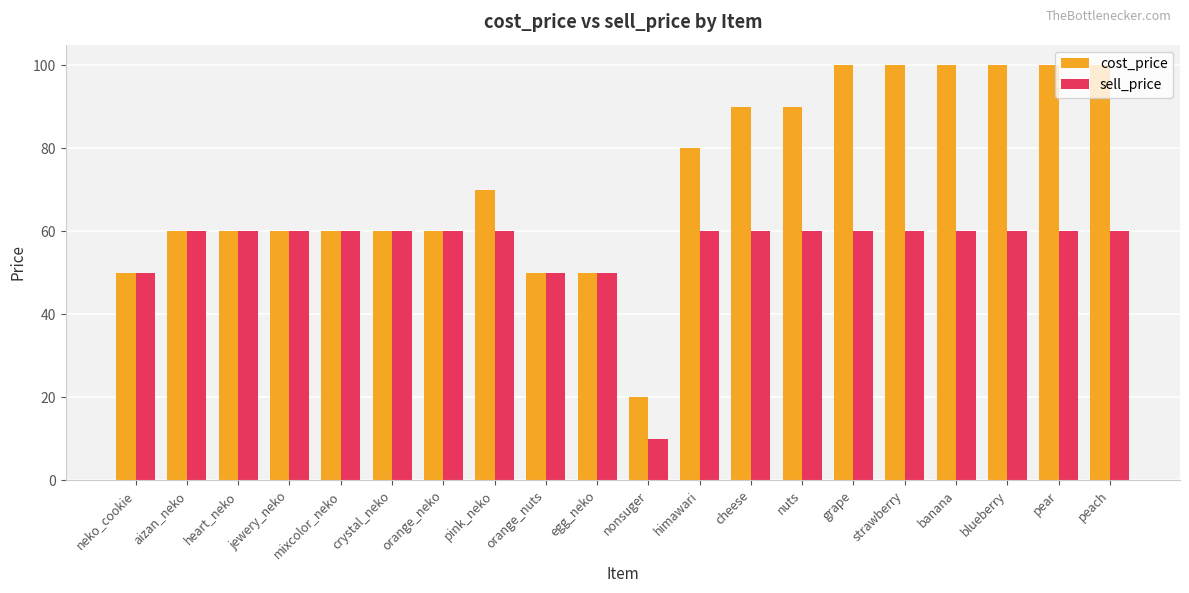

Reading left to right, list all the values displayed in this chart.

cost_price: neko_cookie=50	aizan_neko=60	heart_neko=60	jewery_neko=60	mixcolor_neko=60	crystal_neko=60	orange_neko=60	pink_neko=70	orange_nuts=50	egg_neko=50	nonsuger=20	himawari=80	cheese=90	nuts=90	grape=100	strawberry=100	banana=100	blueberry=100	pear=100	peach=100
sell_price: neko_cookie=50	aizan_neko=60	heart_neko=60	jewery_neko=60	mixcolor_neko=60	crystal_neko=60	orange_neko=60	pink_neko=60	orange_nuts=50	egg_neko=50	nonsuger=10	himawari=60	cheese=60	nuts=60	grape=60	strawberry=60	banana=60	blueberry=60	pear=60	peach=60